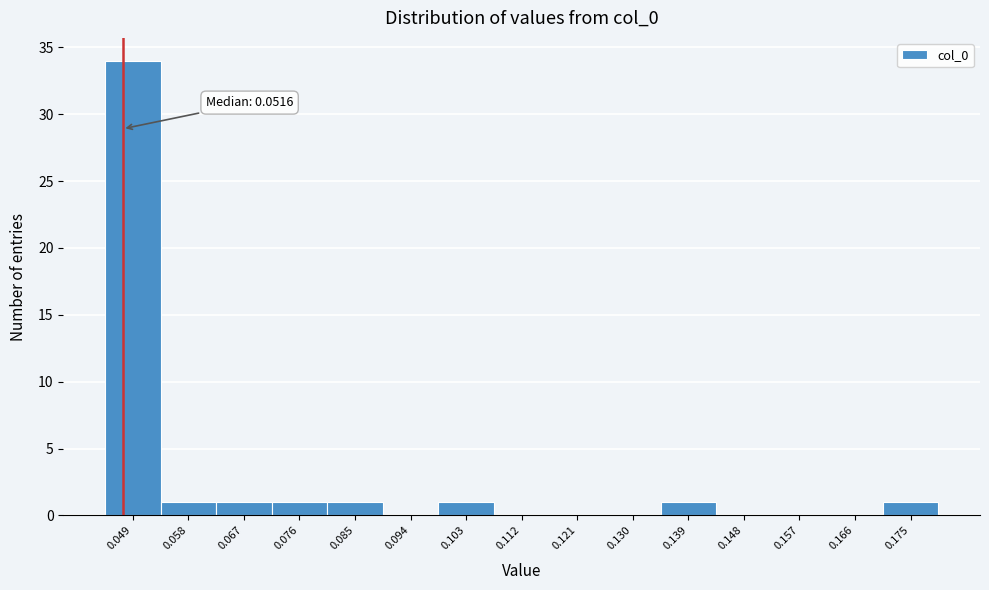

Reading right to left, extract all data points from this chart.

0.175=1	0.166=0	0.157=0	0.148=0	0.139=1	0.130=0	0.121=0	0.112=0	0.103=1	0.094=0	0.085=1	0.076=1	0.067=1	0.058=1	0.049=34